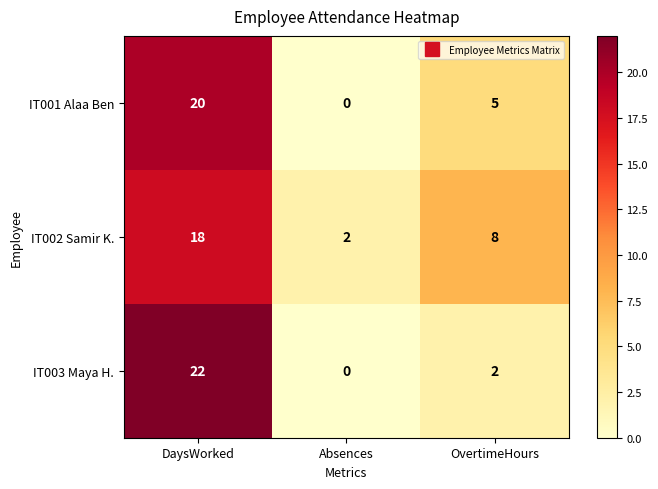

What is the difference between the maximum and second lowest values in the IT002 Samir K. series?

10